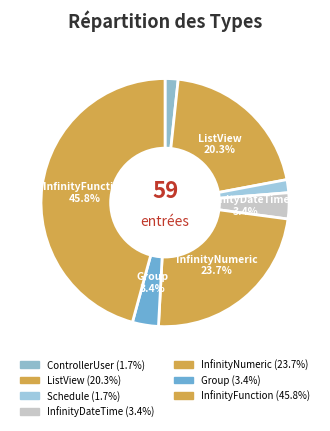

What is the smallest slice in the pie chart?

ControllerUser